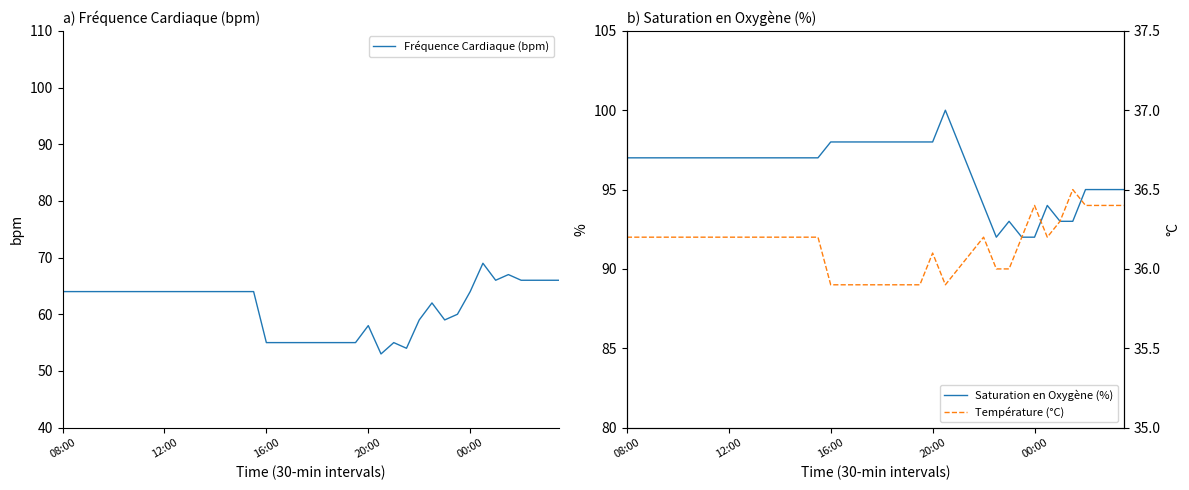

What is the minimum value shown in the chart?

35.9